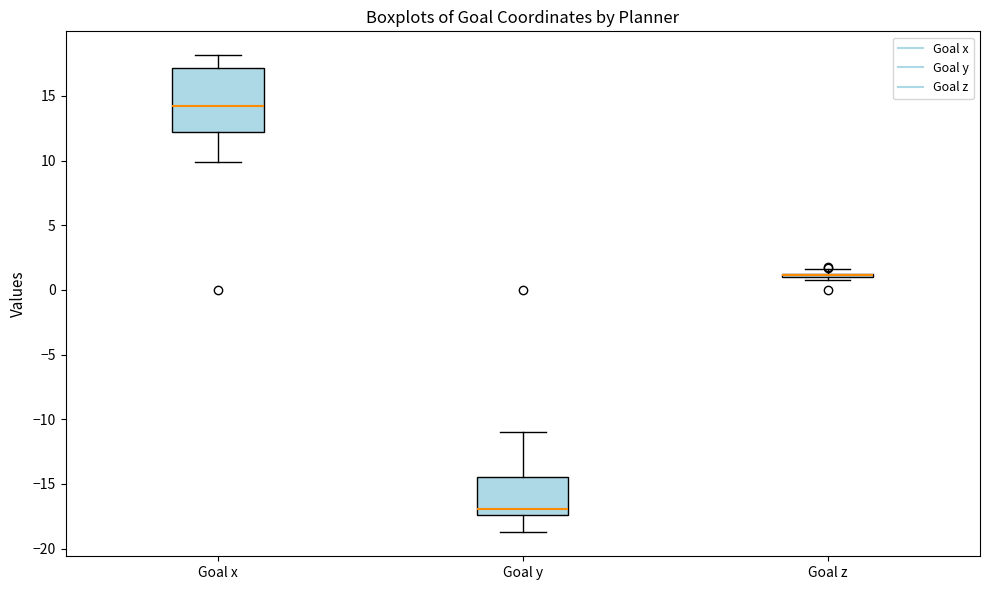

Where does the upper whisker of the box for Goal y end on the y-axis? The values are not printed on the chart, so give them approximately, as read against the axis.

-11.0